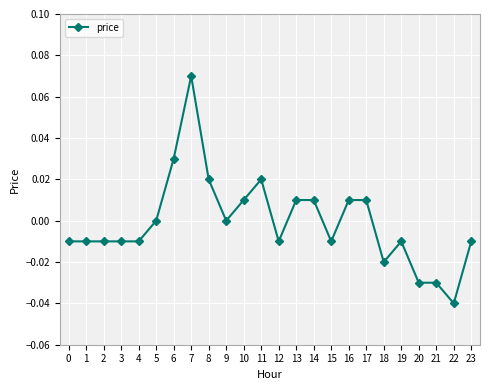

Which label corresponds to the largest value in the chart?

7